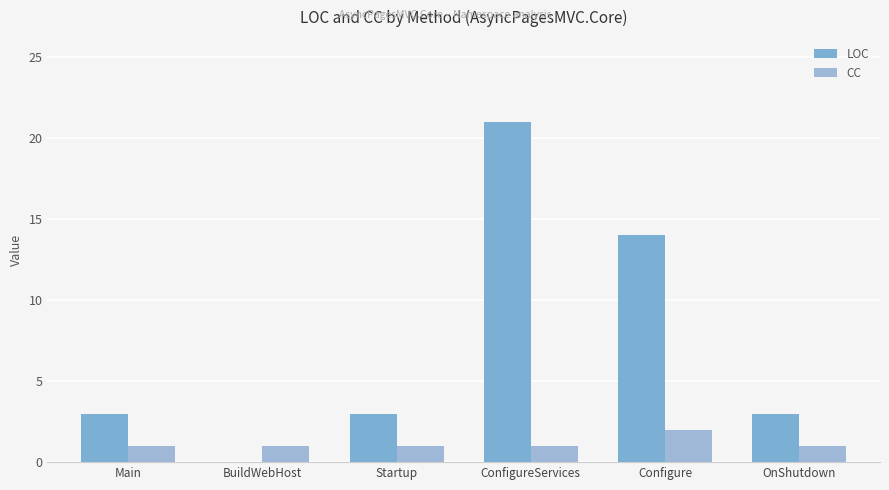

Which label corresponds to the smallest value in the chart?

BuildWebHost